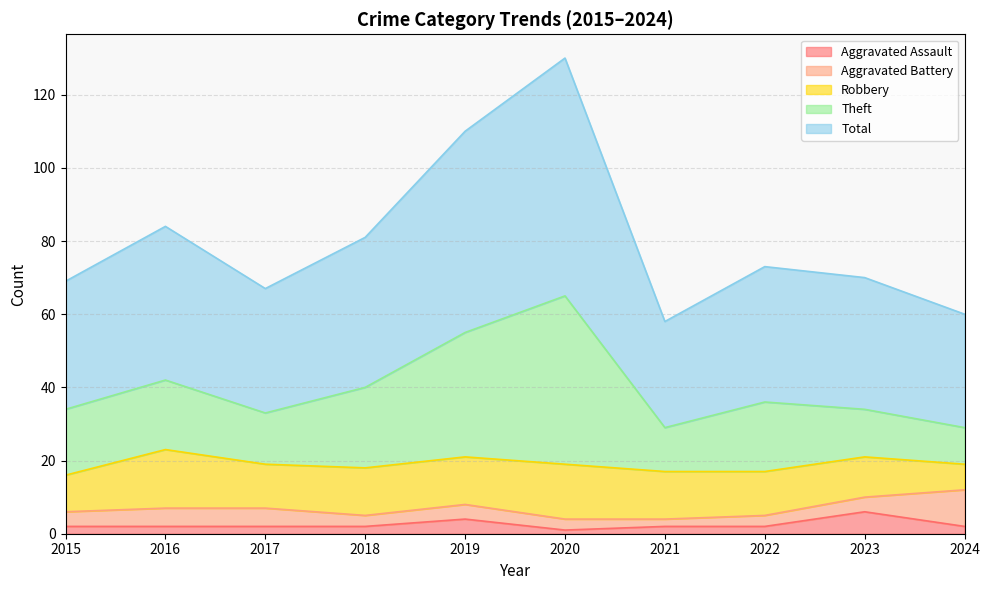

True or false: Aggravated Assault has a value of 2 at 2017.

True